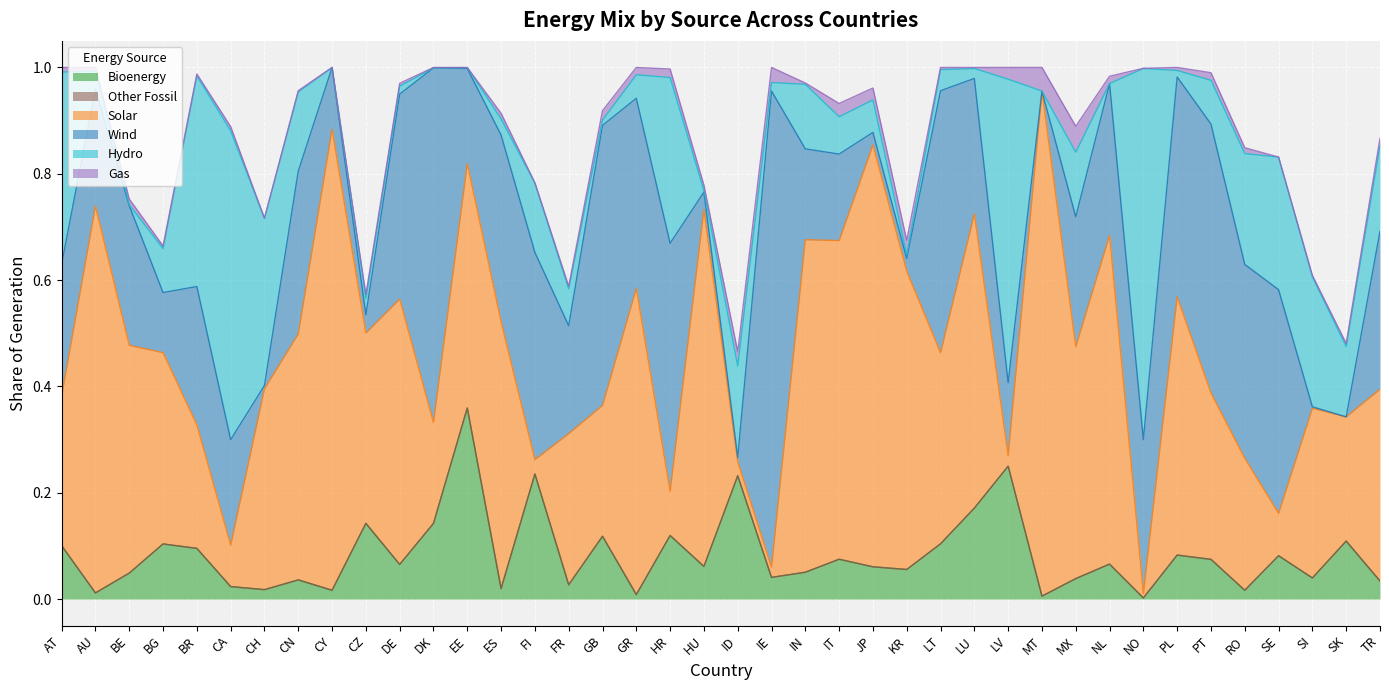

Between which two adjacent categories do Hydro and Solar first intersect?

AT and AU